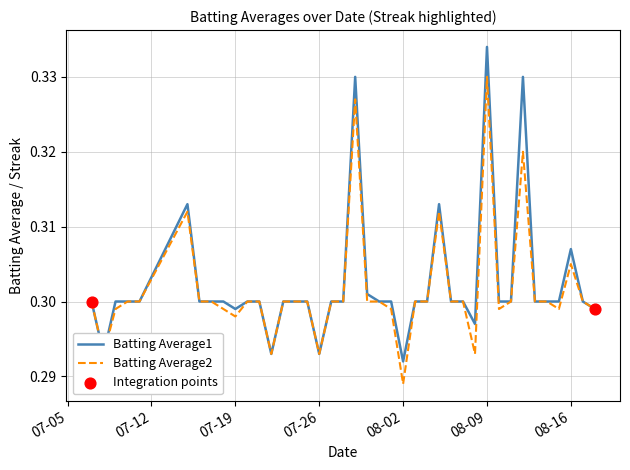

Rank the series by their maximum value, from lowest to highest.

Batting Average2, Batting Average1